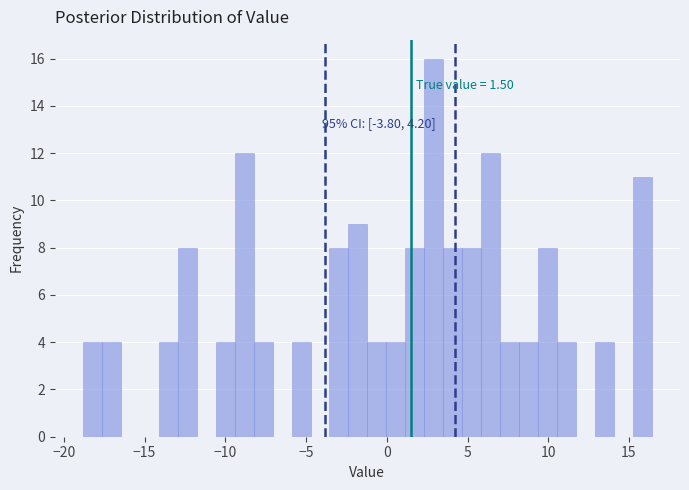

Read against the x-axis, roughly where is the centre of the tallest bar?

3.0